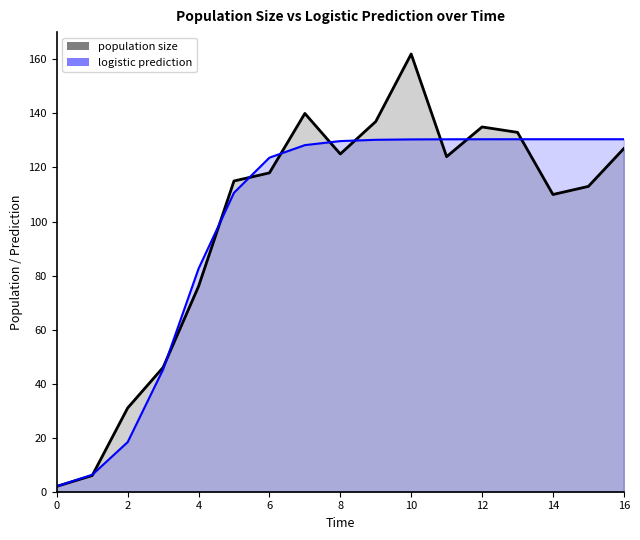

Between which two adjacent categories do logistic prediction and population size first intersect?

1 and 2